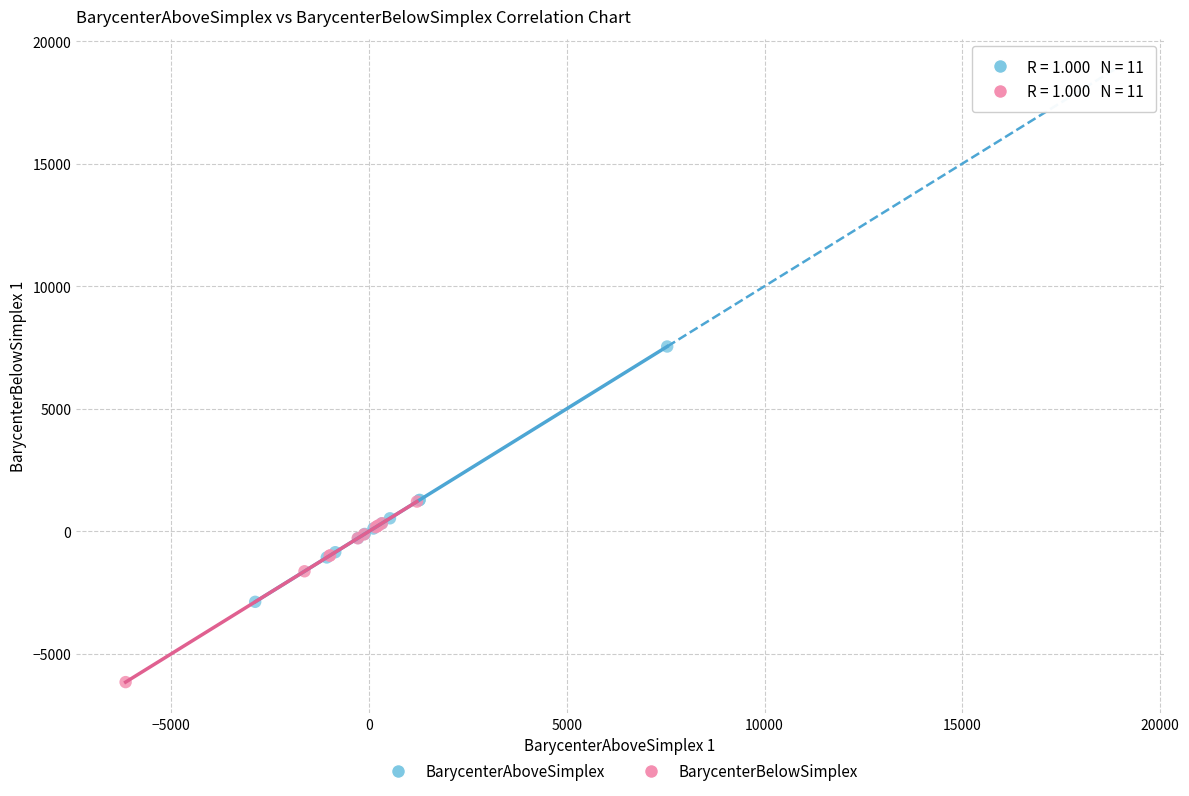

What are all the series names shown in the legend?

BarycenterAboveSimplex, BarycenterBelowSimplex